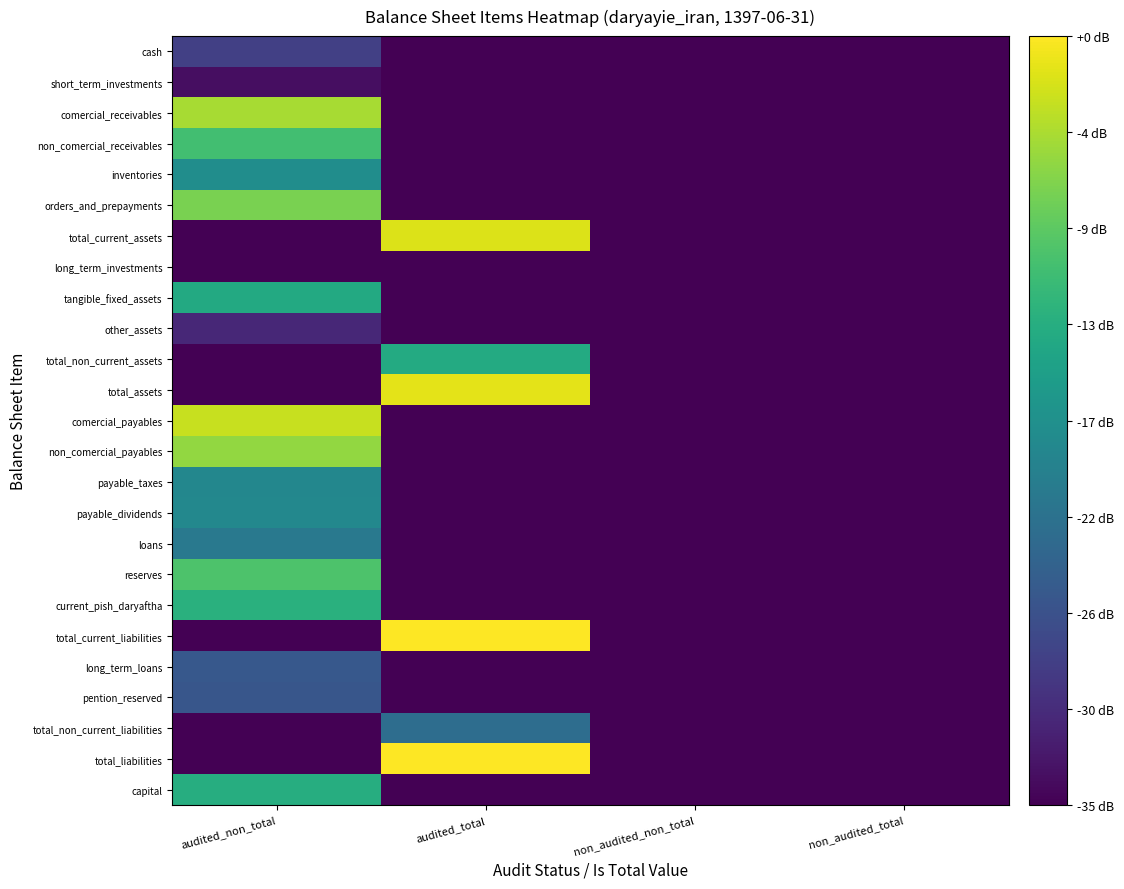

Rank the series by their maximum value, from highest to lowest.

total_liabilities, total_current_liabilities, total_assets, total_current_assets, comercial_payables, comercial_receivables, non_comercial_payables, orders_and_prepayments, reserves, non_comercial_receivables, current_pish_daryaftha, capital, total_non_current_assets, tangible_fixed_assets, inventories, payable_dividends, payable_taxes, loans, total_non_current_liabilities, long_term_loans, pention_reserved, cash, other_assets, short_term_investments, long_term_investments